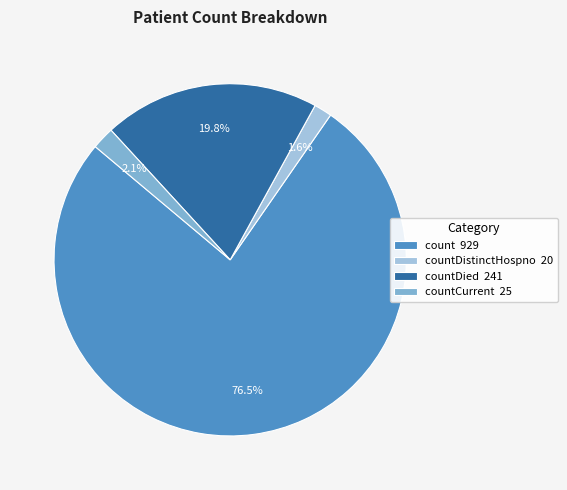

What is the total percentage of countCurrent 25 and countDied 241?

21.9%